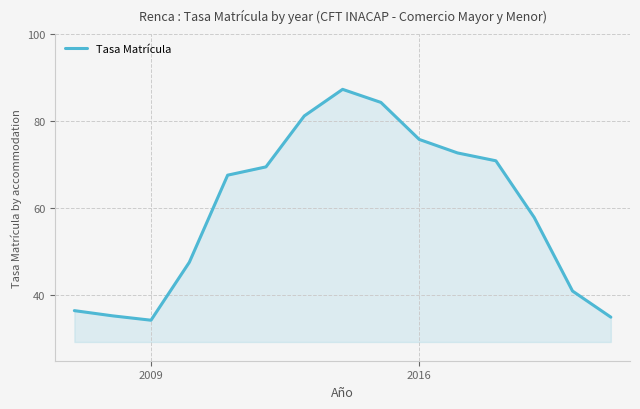

What is the difference between the maximum and minimum values?

53.0